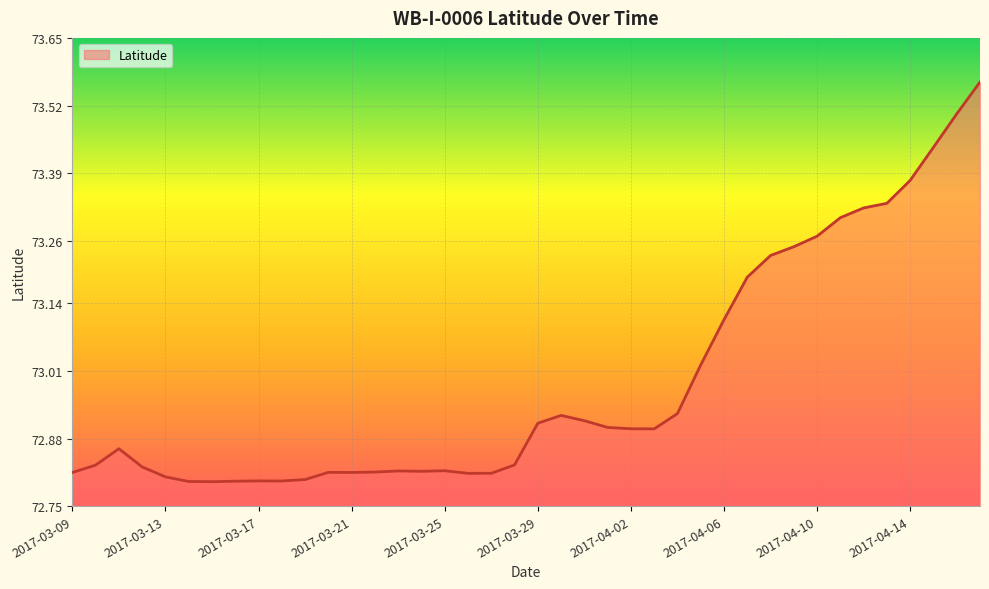

How many lines are shown in the chart?

1